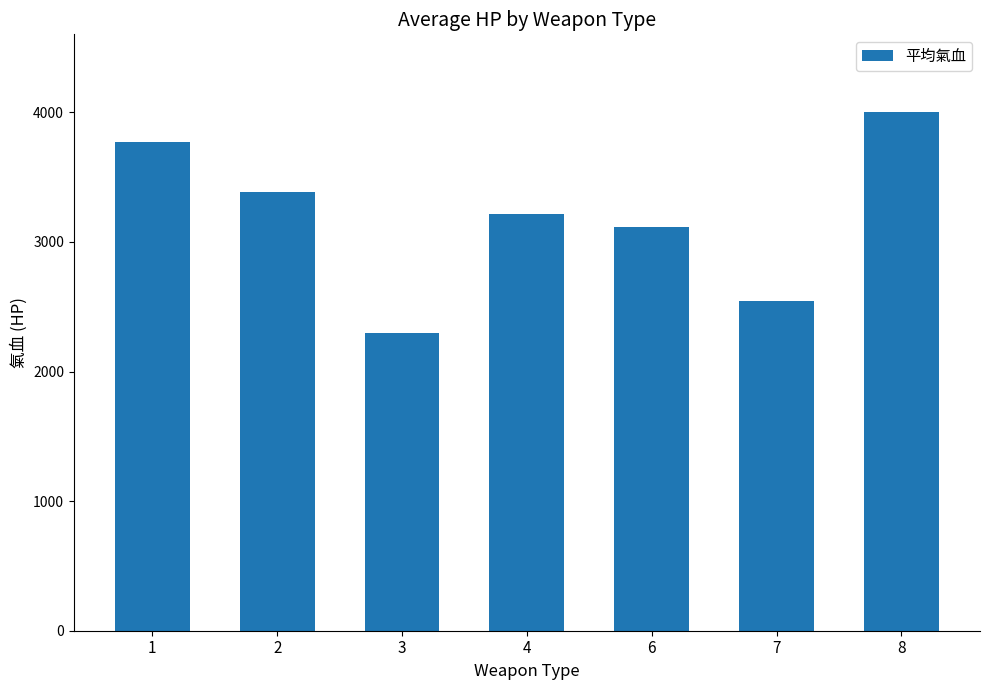

How many bars are there in total?

7